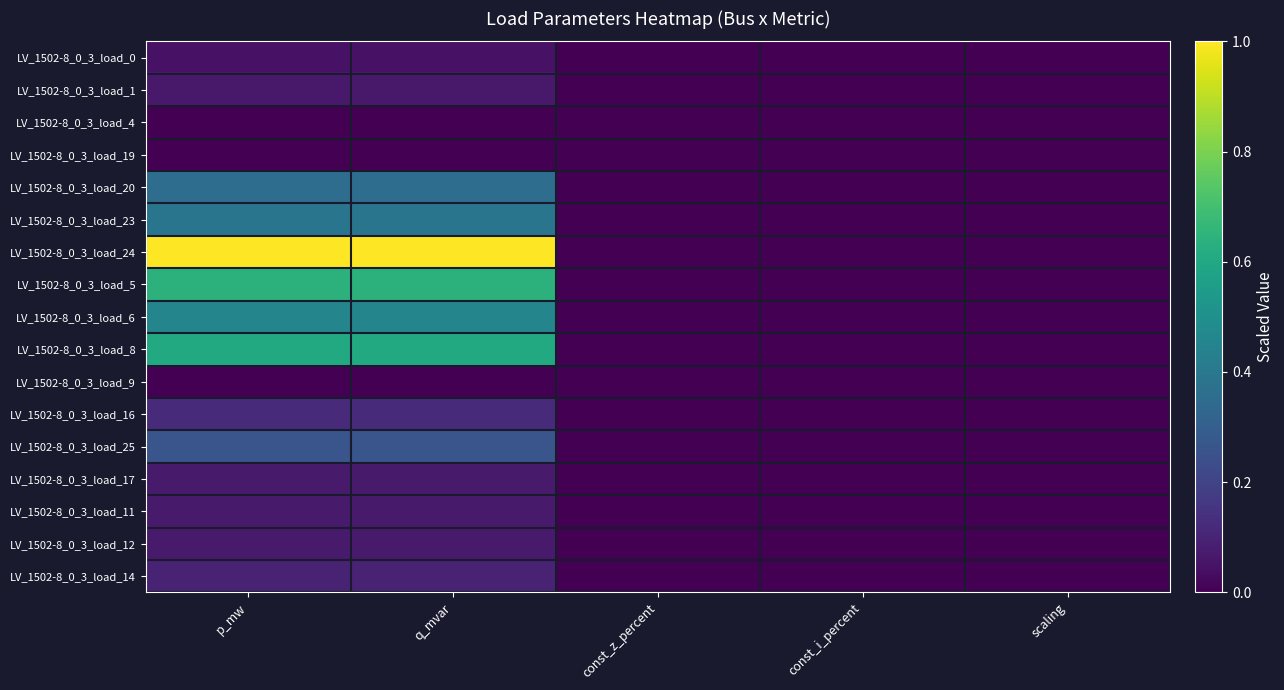

Between const_z_percent and const_i_percent, which is larger?

const_z_percent